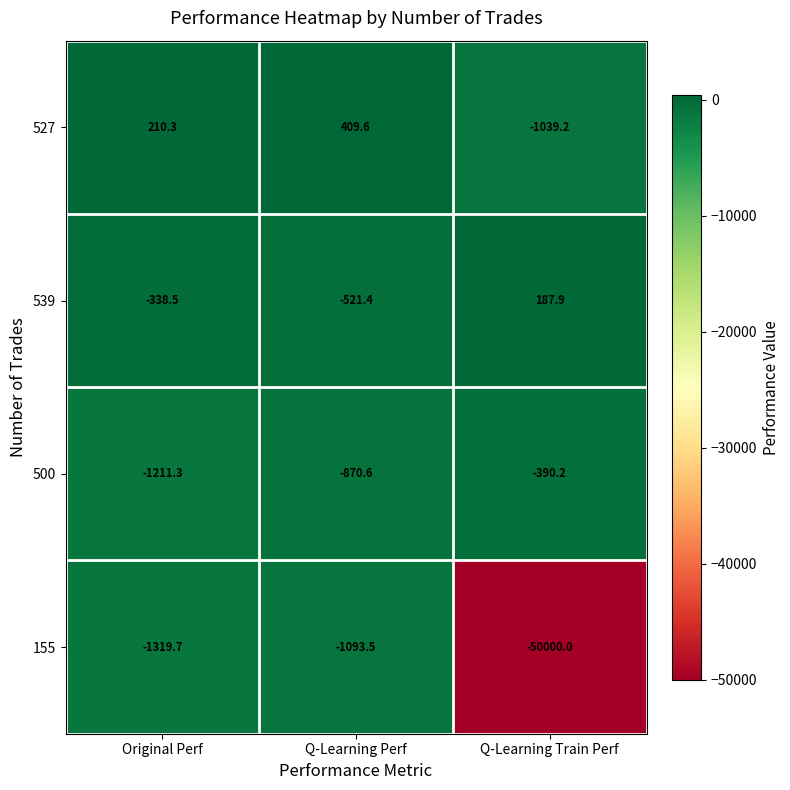

Read the 527 value at Q-Learning Train Perf.

-1039.2